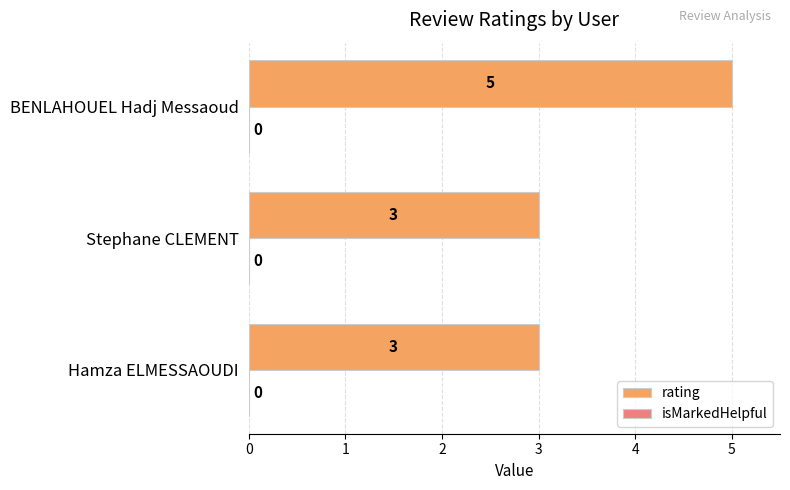

Reading bottom to top, transcribe all the data shown in this chart.

3	3	5